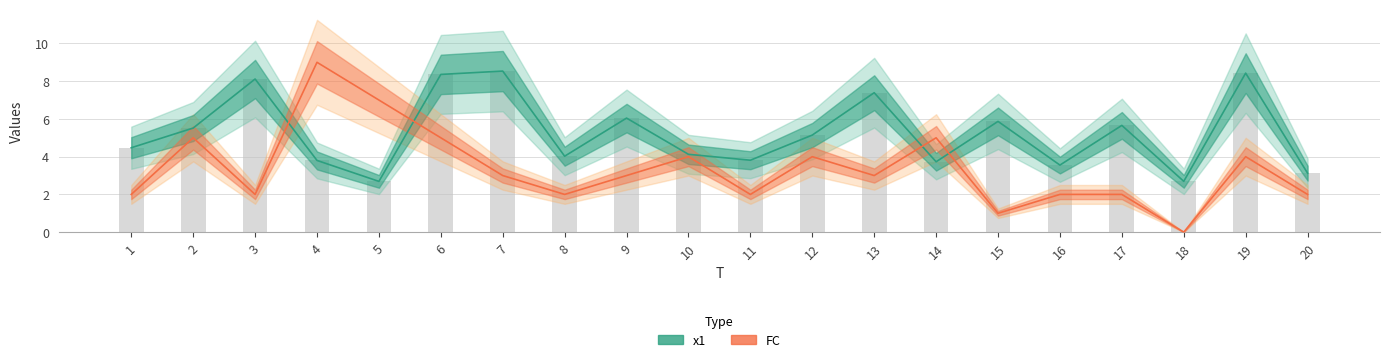

How many groups of bars are there?

20